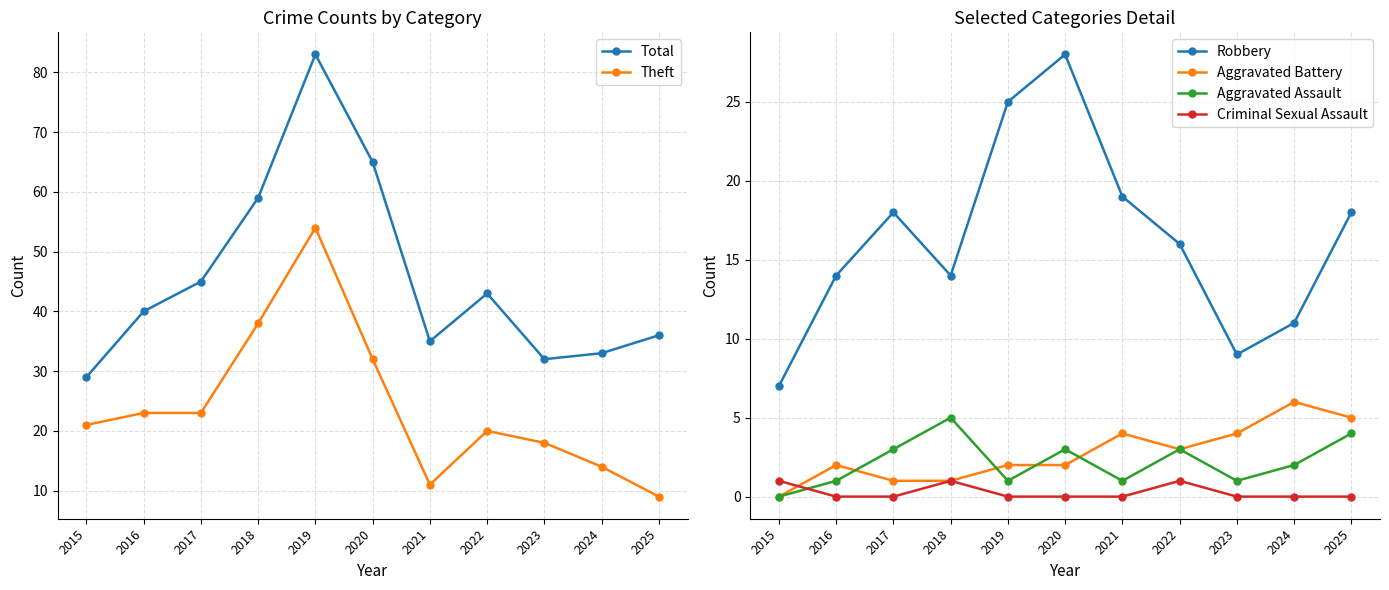

Which series has the largest range (max minus min)?

Total